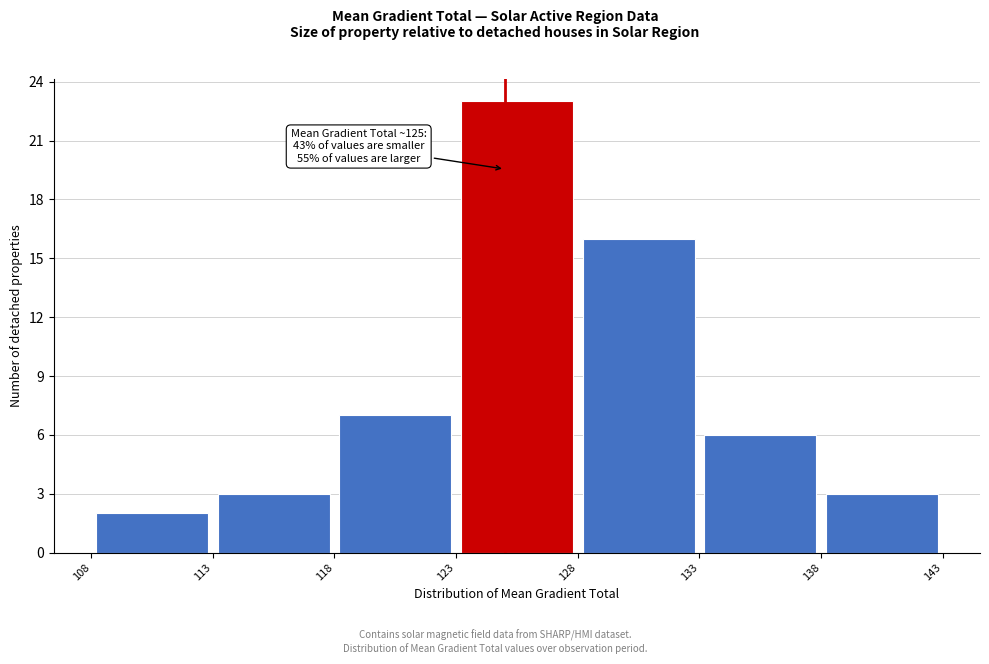

Which range on the x-axis has the tallest bar?

123 to 128